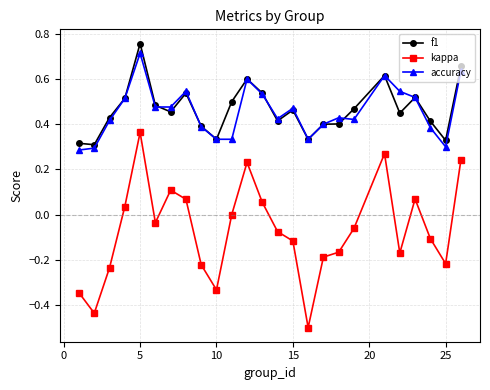

What is the lowest value of the kappa series?

-0.5